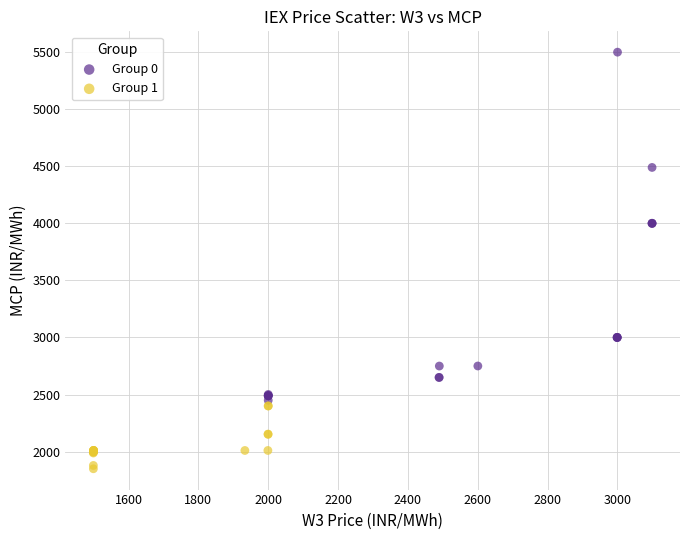

What are all the series names shown in the legend?

Group 0, Group 1